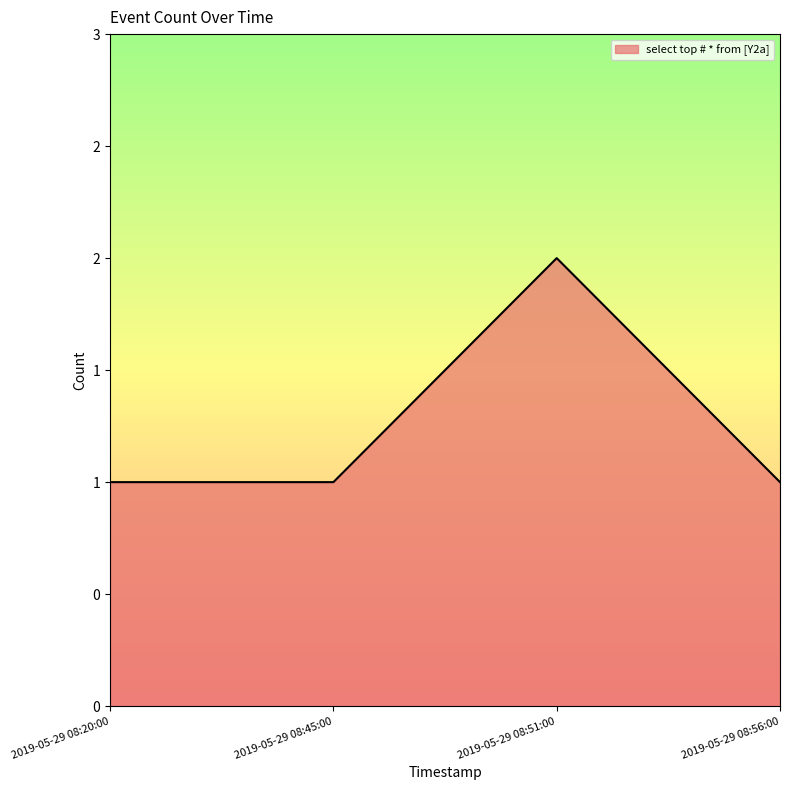

What is the approximate value at 2019-05-29 08:56:00?

1